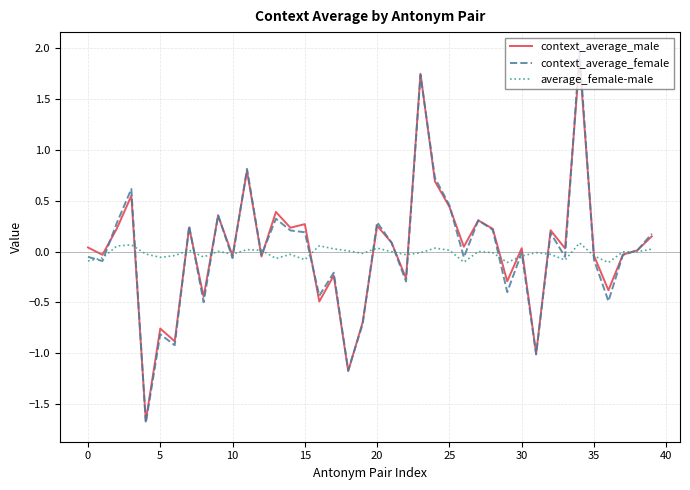

What are all the series names shown in the legend?

context_average_male, context_average_female, average_female-male